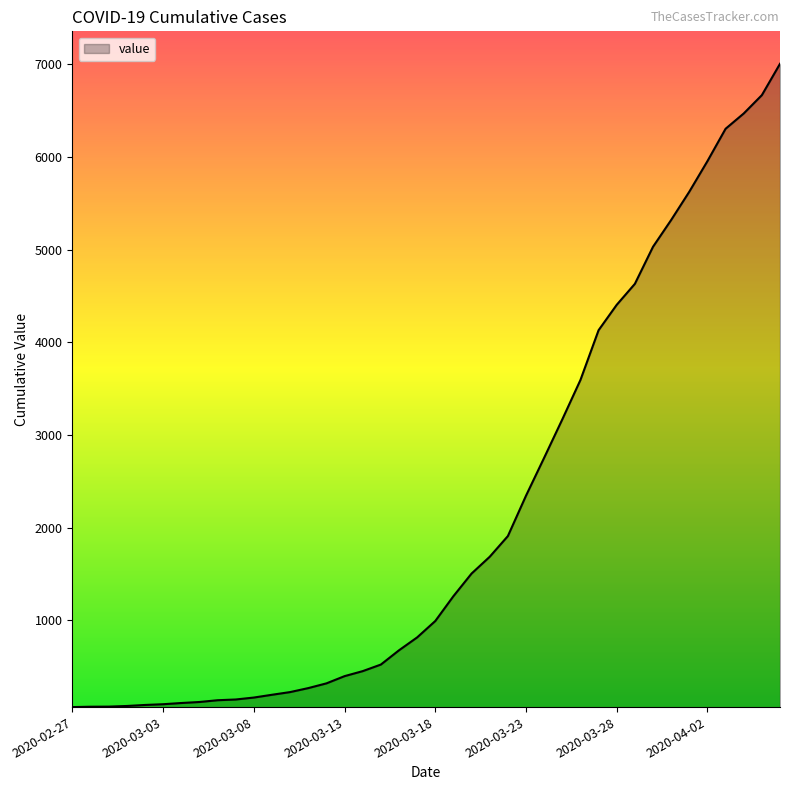

What is the maximum value shown in the chart?

7004